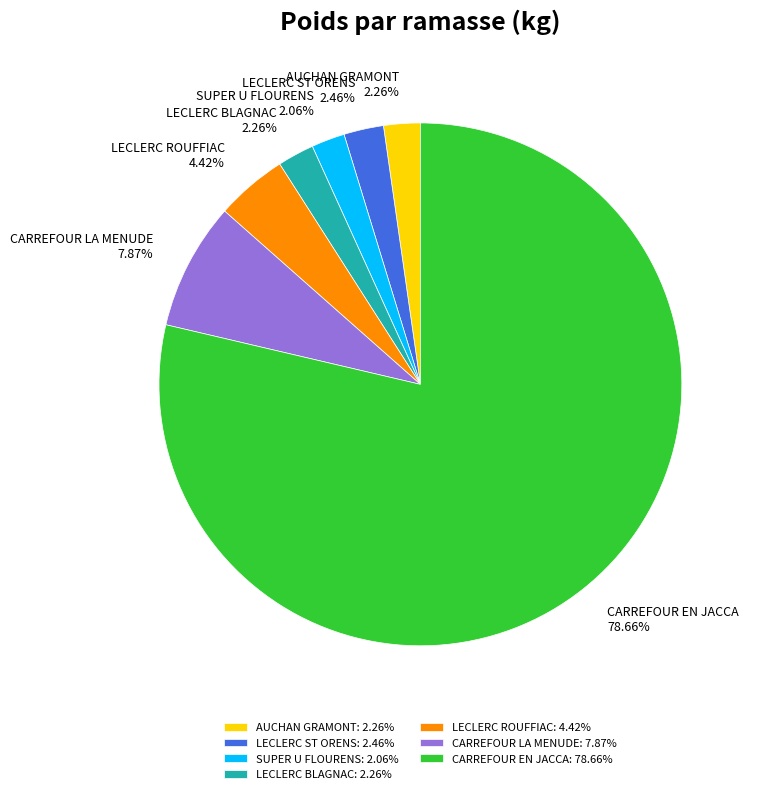

The CARREFOUR EN JACCA slice represents 88% of the pie. True or false?

False